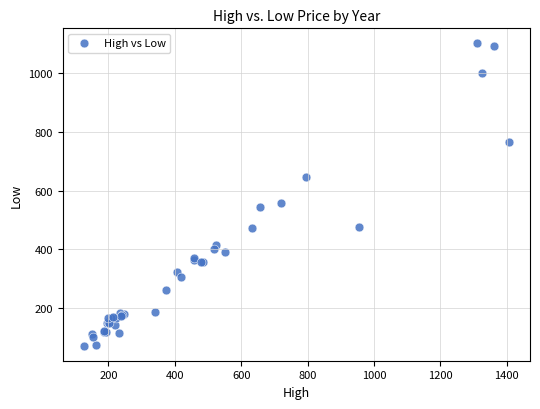

What Y value in the scatter plot is closest to 586?

557.0